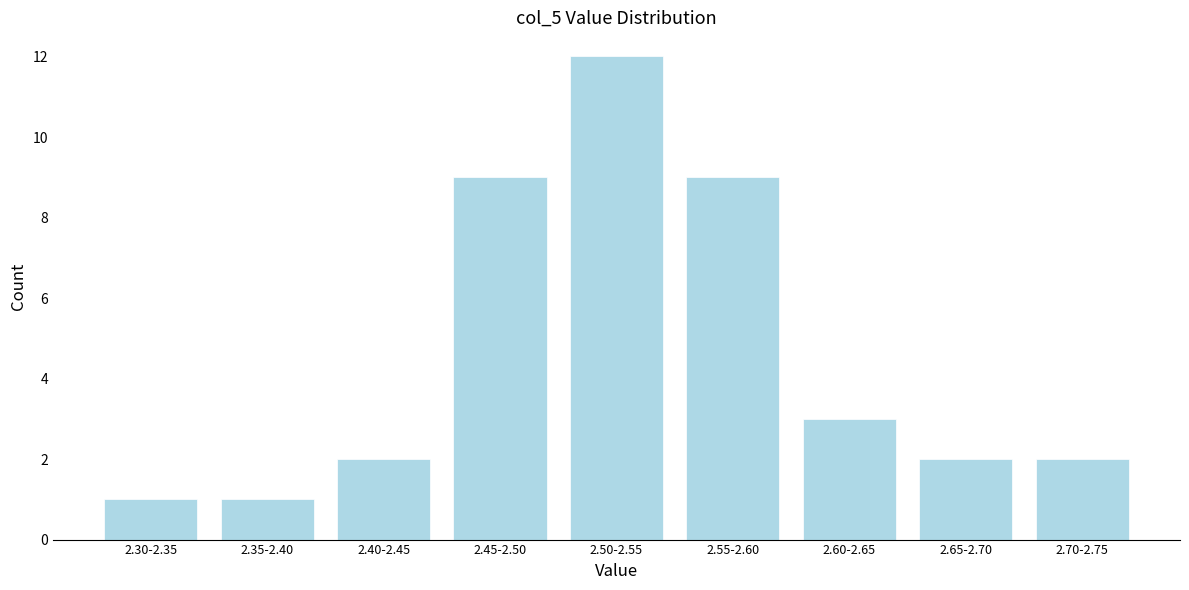

Reading left to right, what are all the values shown in this chart?

1	1	2	9	12	9	3	2	2